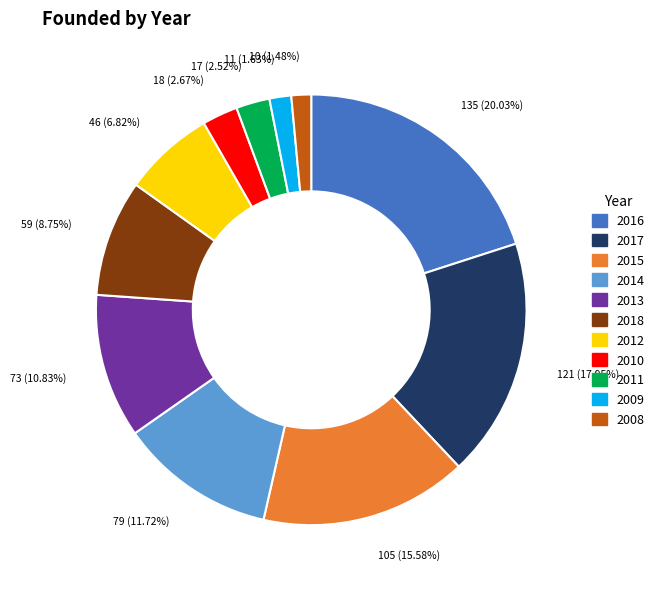

Is 2011 the majority of the pie?

No